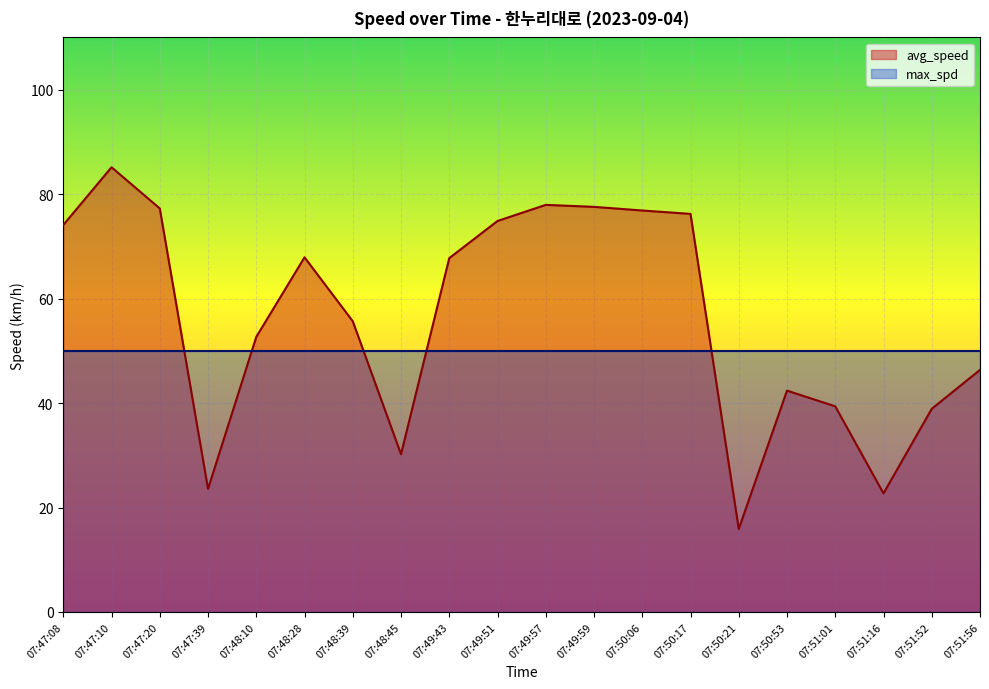

Which has a higher value, 07:48:10 or 07:48:28?

07:48:28